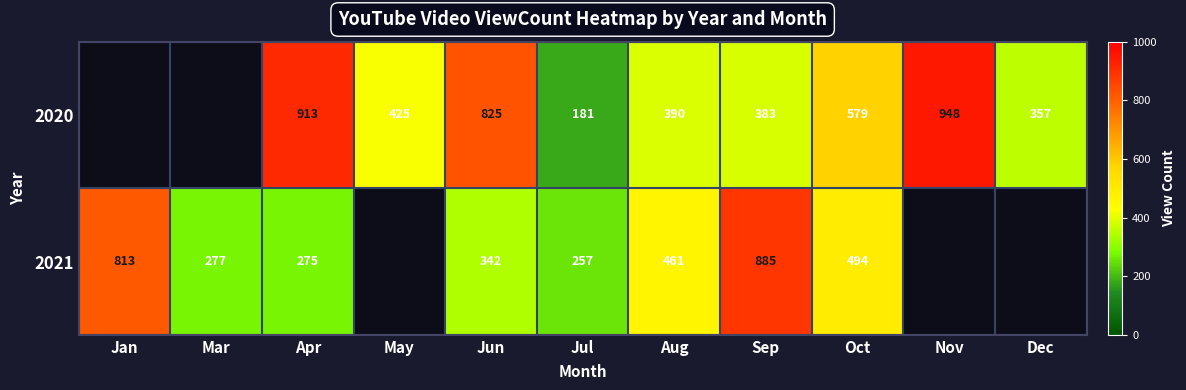

At Aug, list the series in order from largest to smallest.

2021, 2020